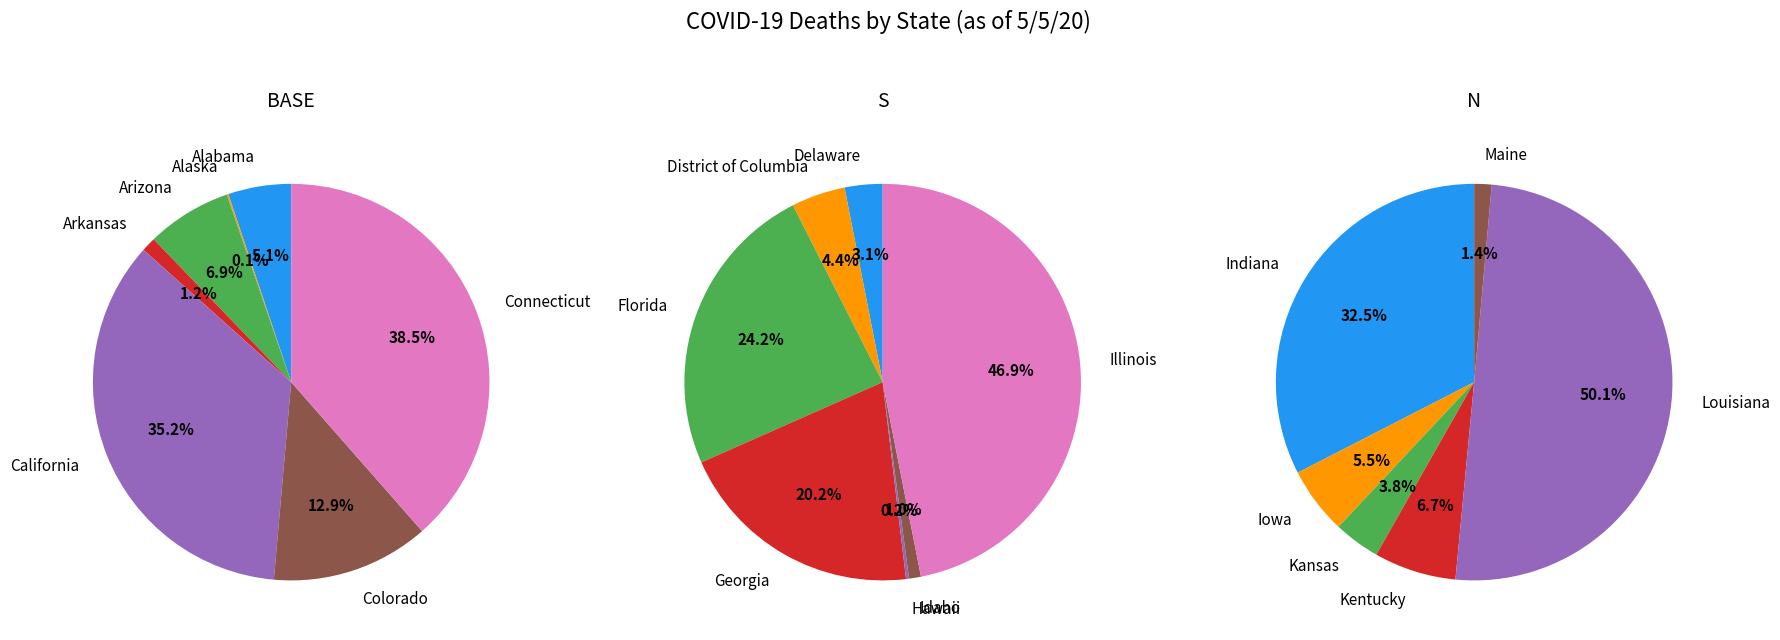

Which has a higher value, Hawaii or Iowa?

Iowa